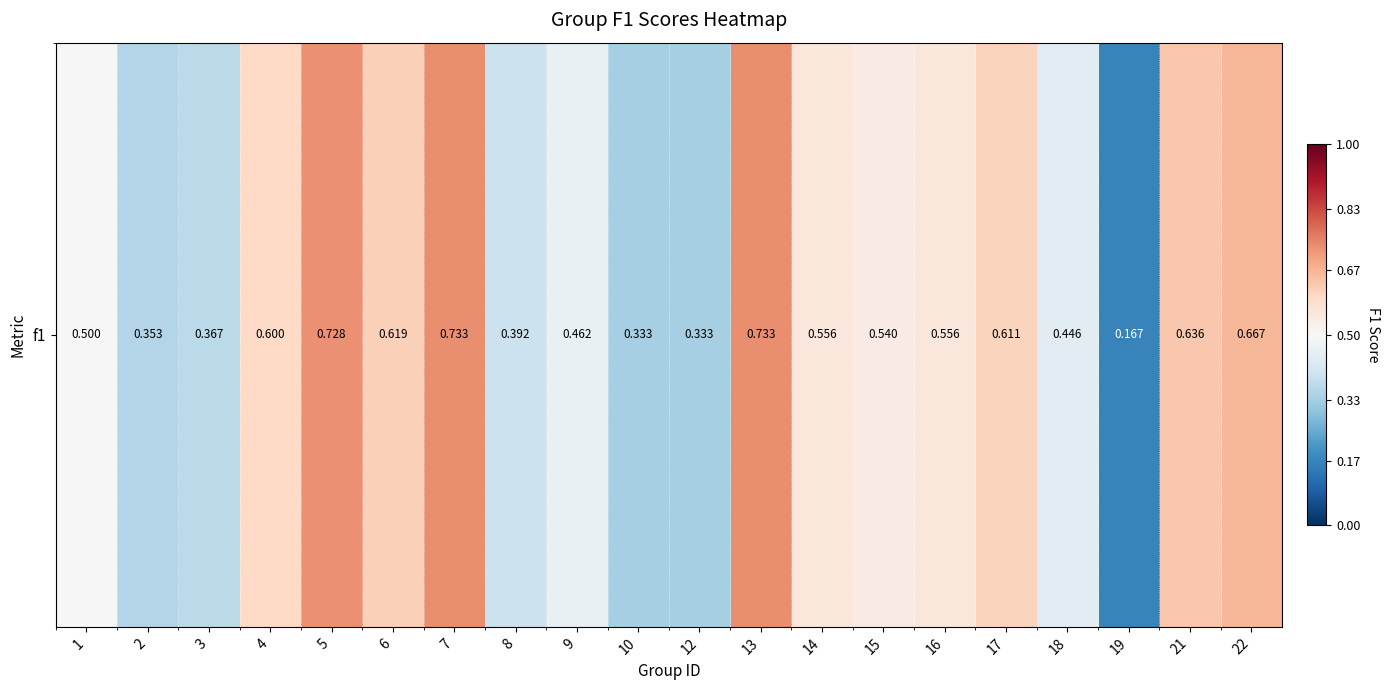

Is it true that the value at 3 is 0.4?

True